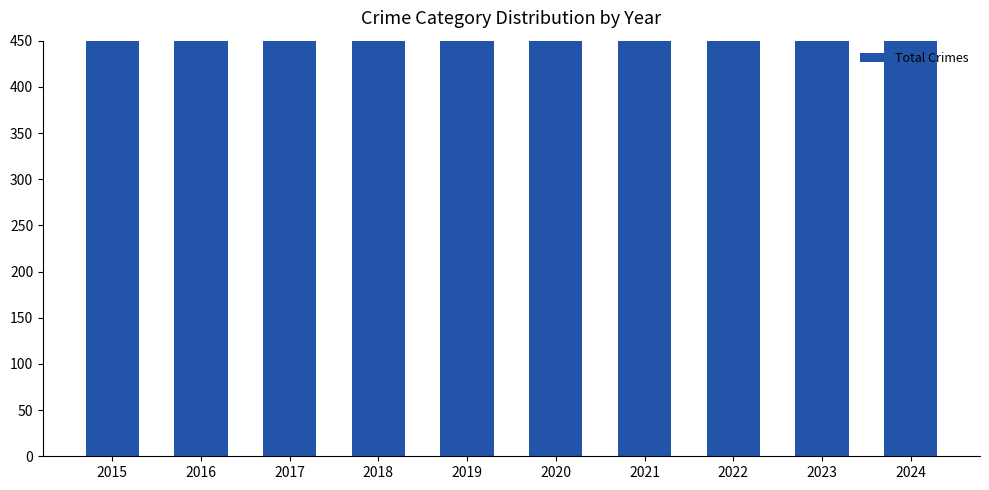

What is the difference between the values at 2019 and 2023?

81